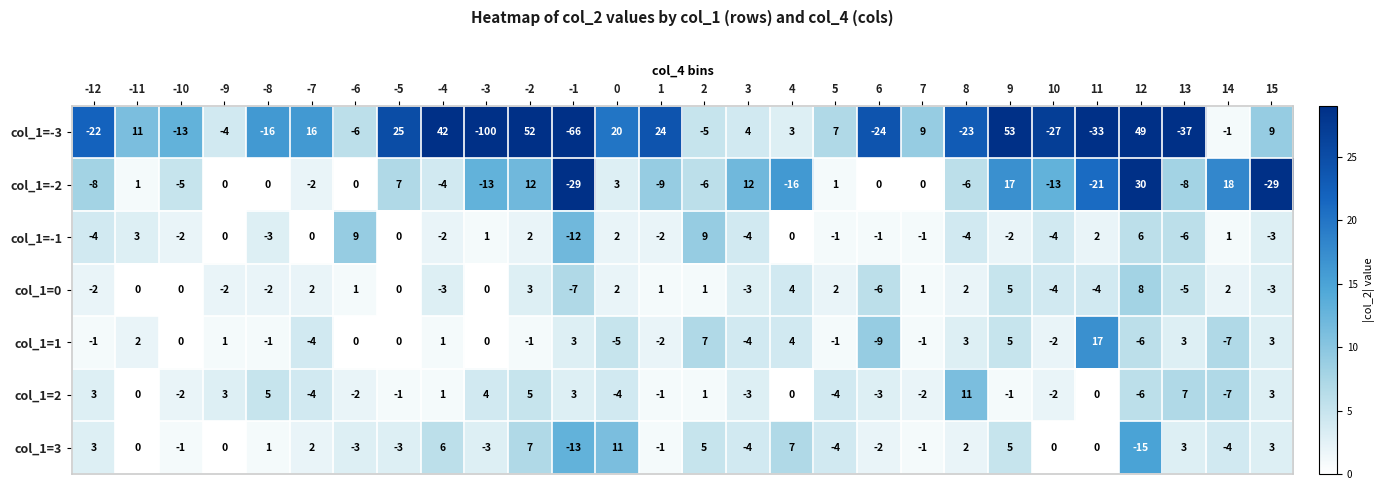

Which series has the widest spread of values?

col_1=-3